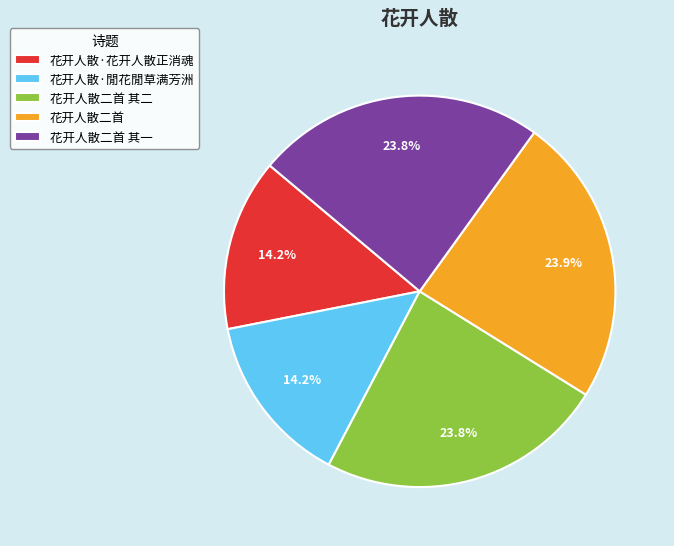

Between 花开人散二首 其二 and 花开人散·閒花閒草满芳洲, which is larger?

花开人散二首 其二